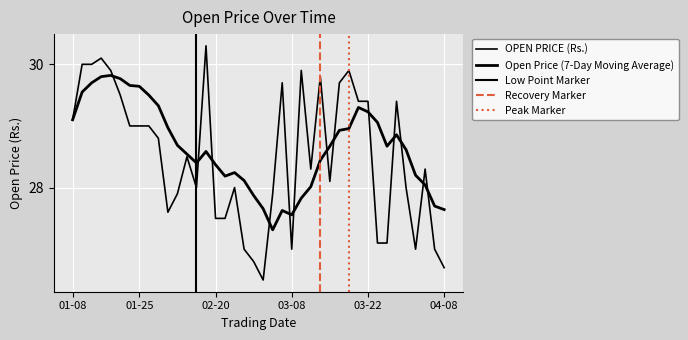

How many points are lower than both their immediate neighbors (excluding endpoints)?

7